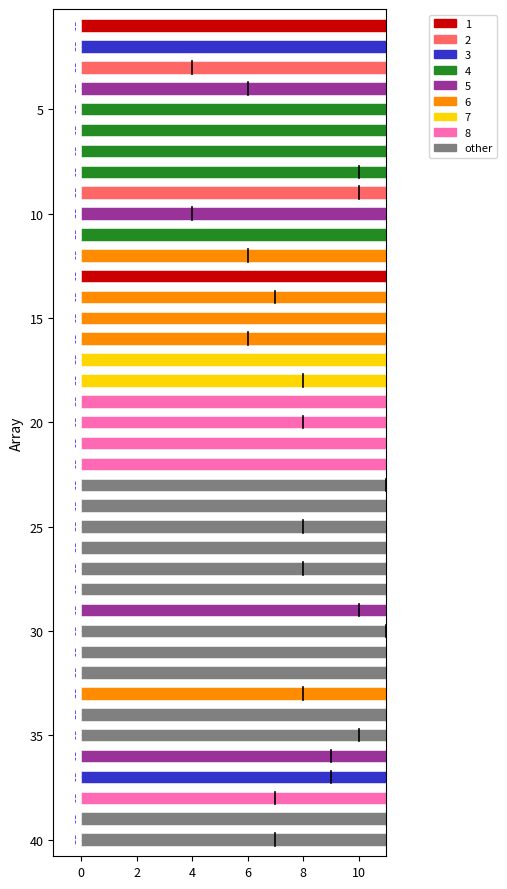

What is the label of the 28th bar from the left?

27